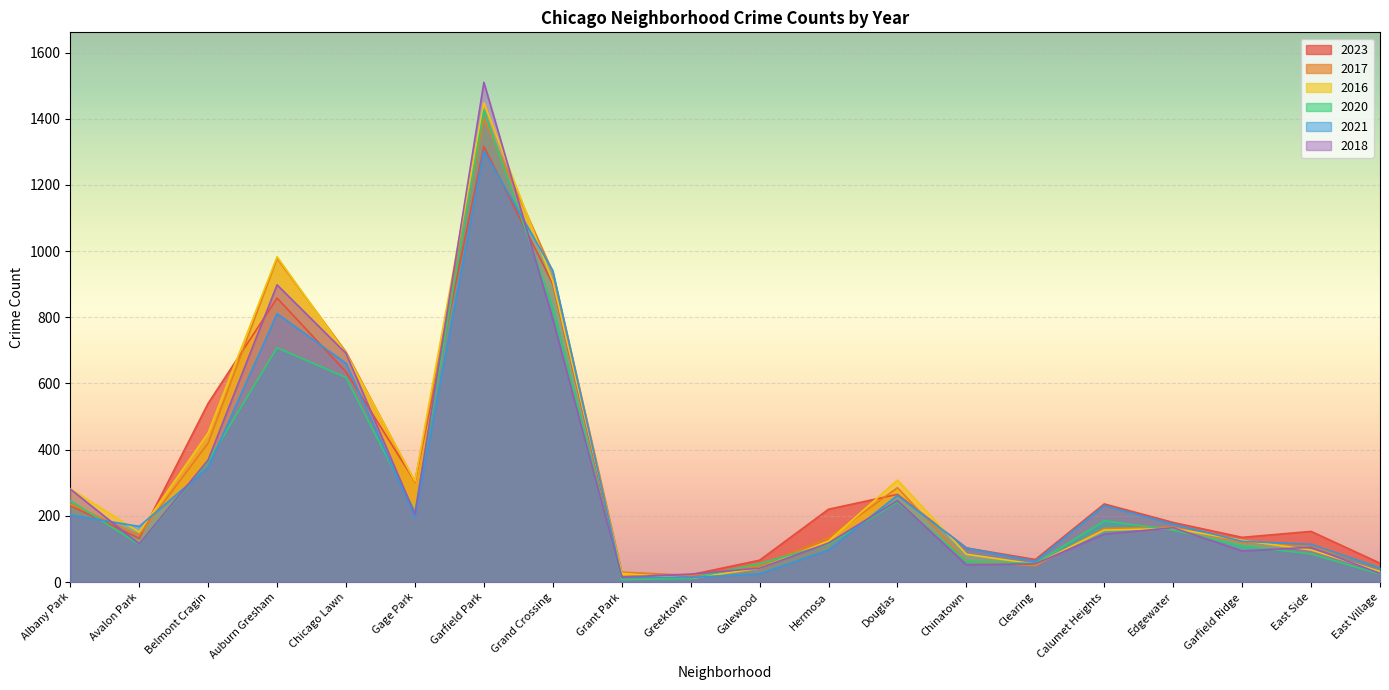

The value of 2023 at Douglas is 53. True or false?

False